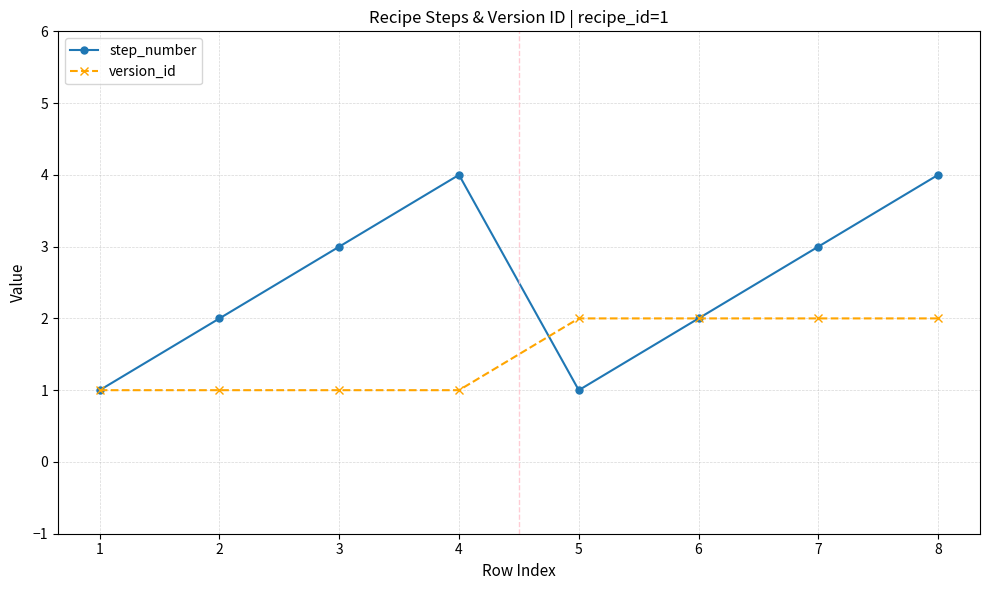

What is the difference between the highest and lowest values at 7?

1